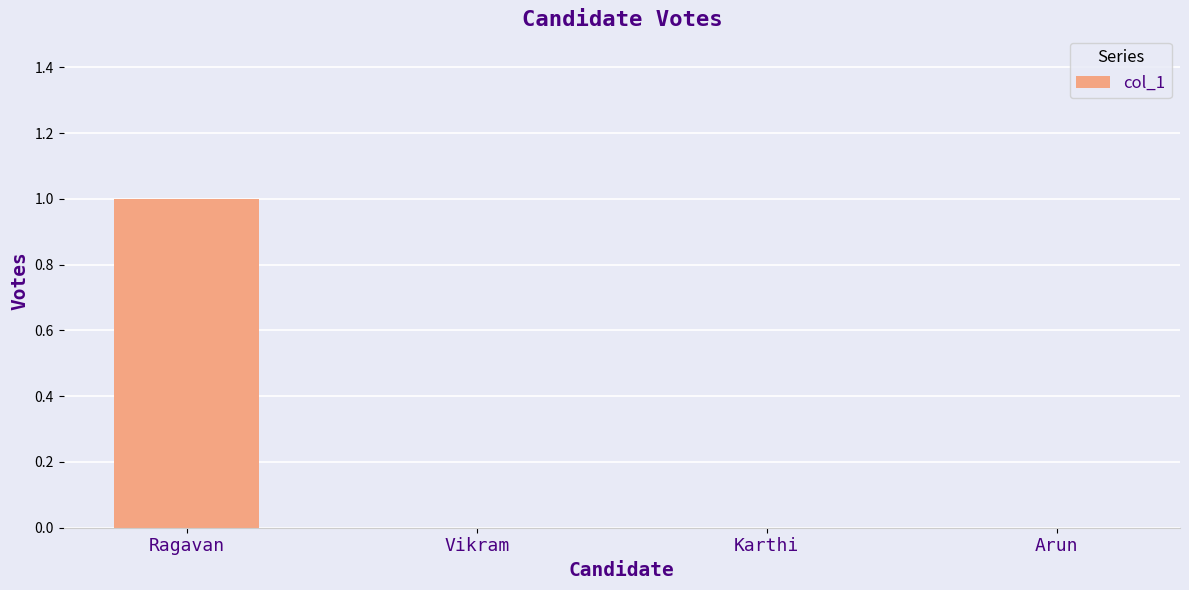

Count the values in the range 0 to 1.

4